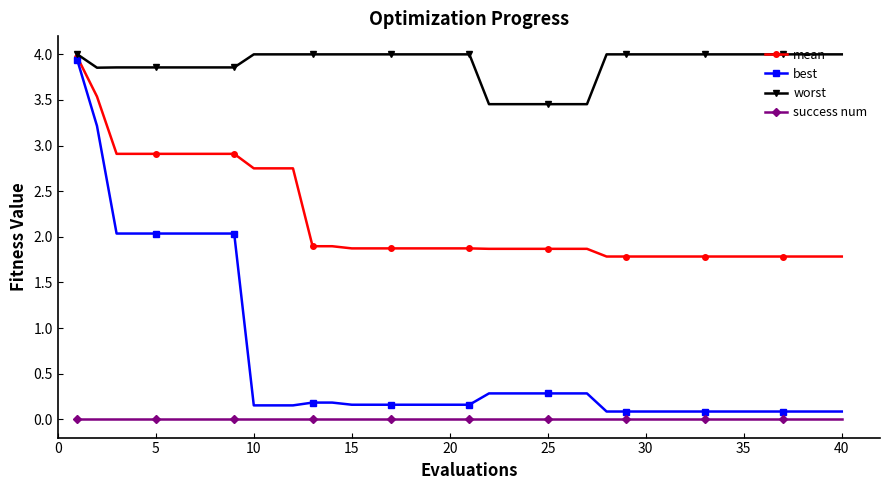

True or false: success num and worst intersect in this chart.

False